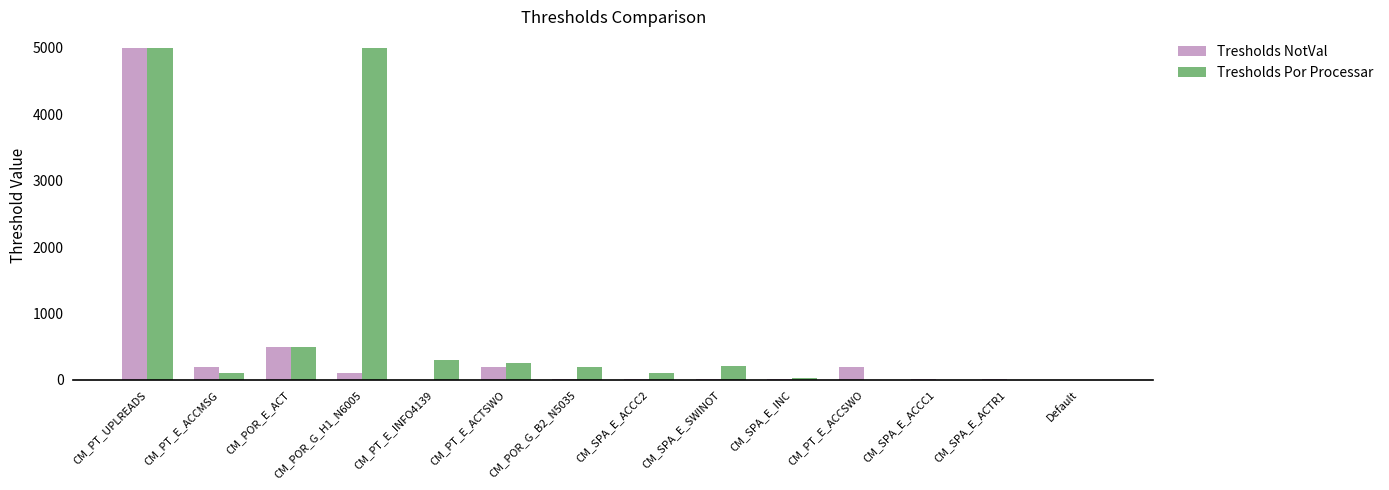

Where is Tresholds NotVal nearest to the value 2502?

CM_POR_E_ACT